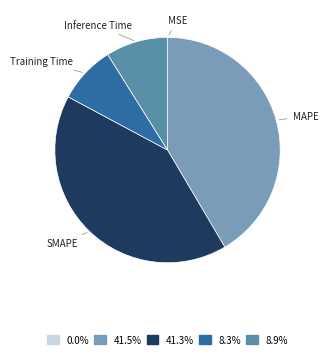

Is there any slice that represents more than half of the pie?

No